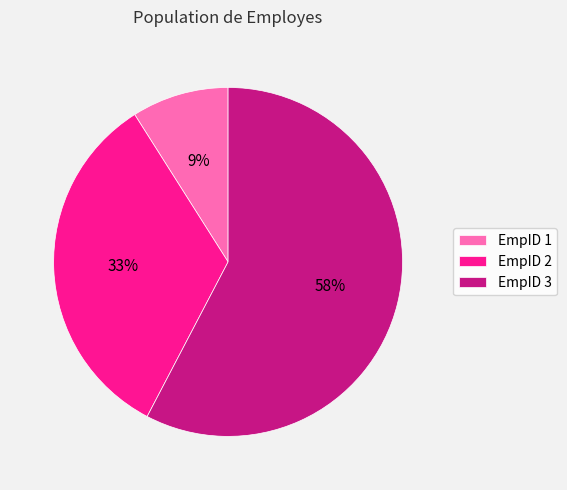

How many slices are in this pie chart?

3